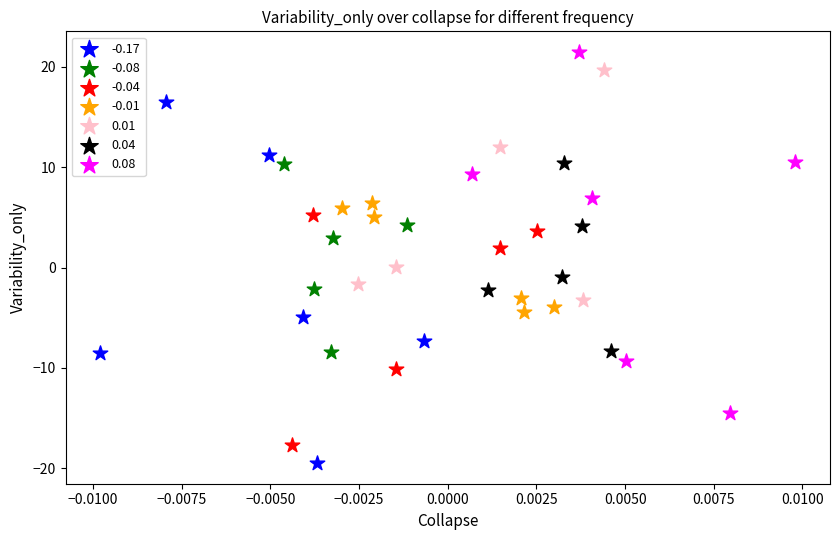

Which series contains the lowest Y value?

-0.17